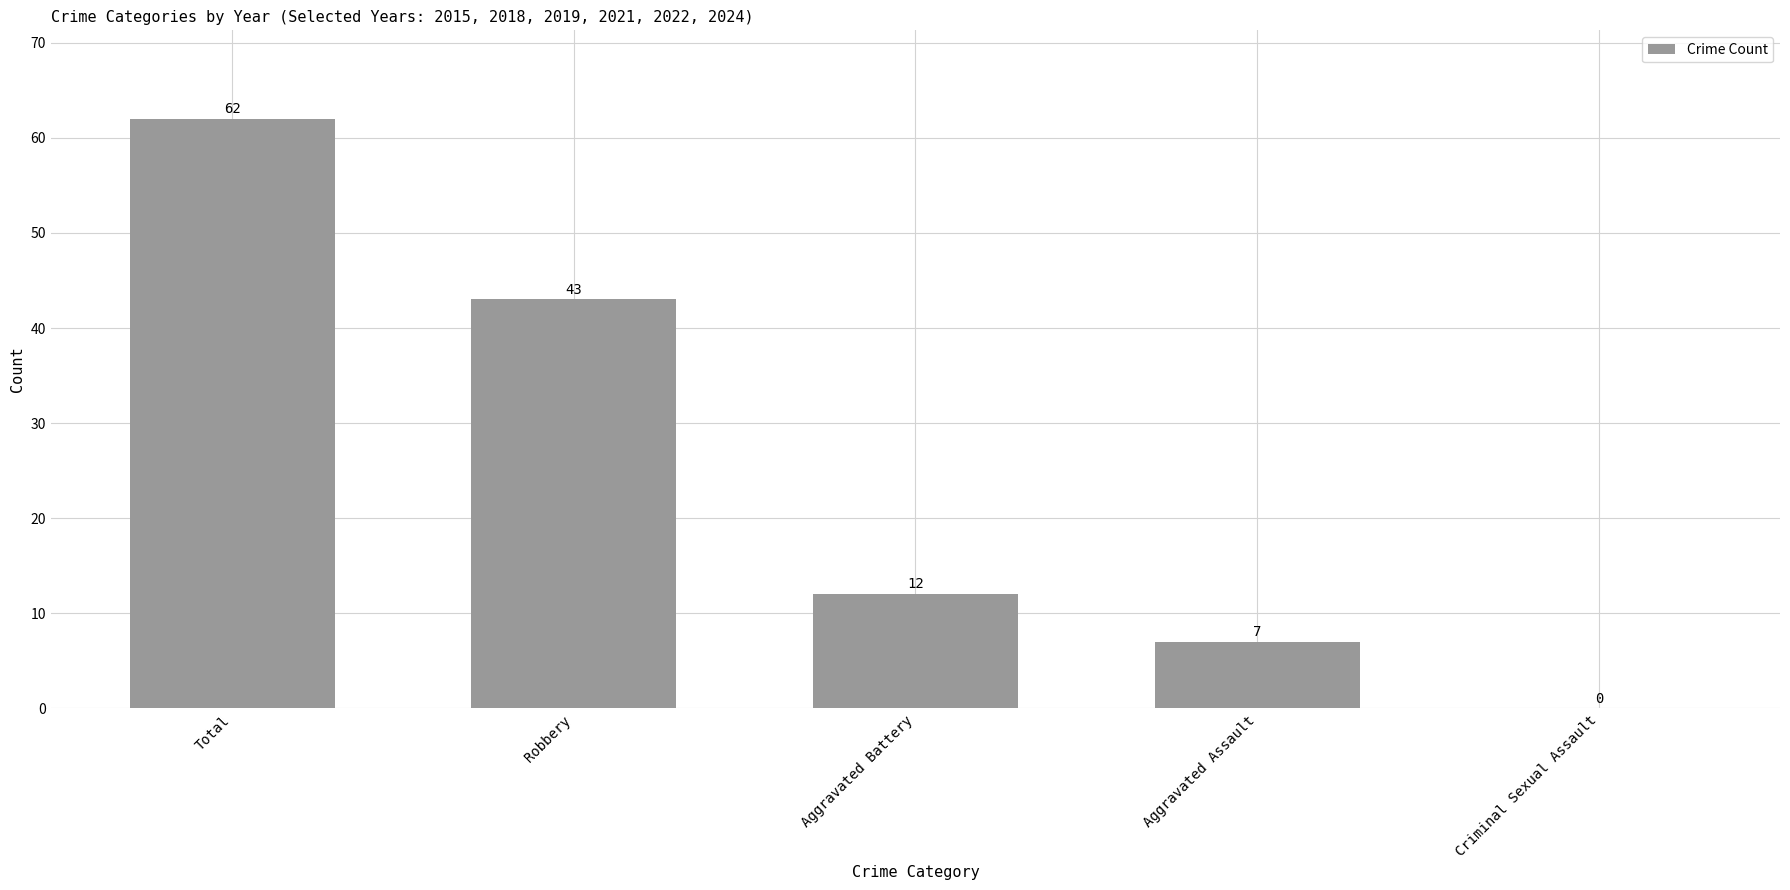

Approximately how many times larger is the value at Robbery compared to Aggravated Assault?

6.1